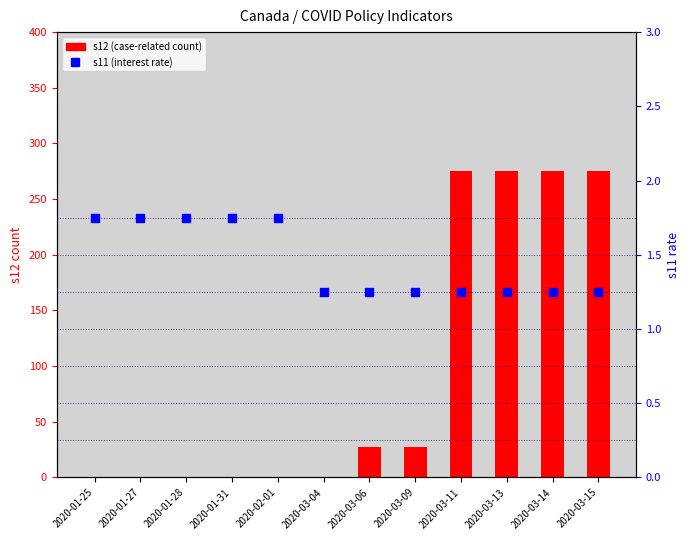

Which series has the largest Y range (max minus min)?

s12 (case-related count)